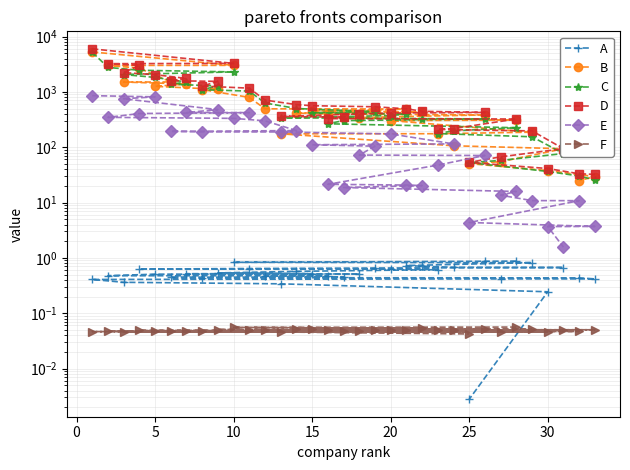

How many series are shown in this chart?

6